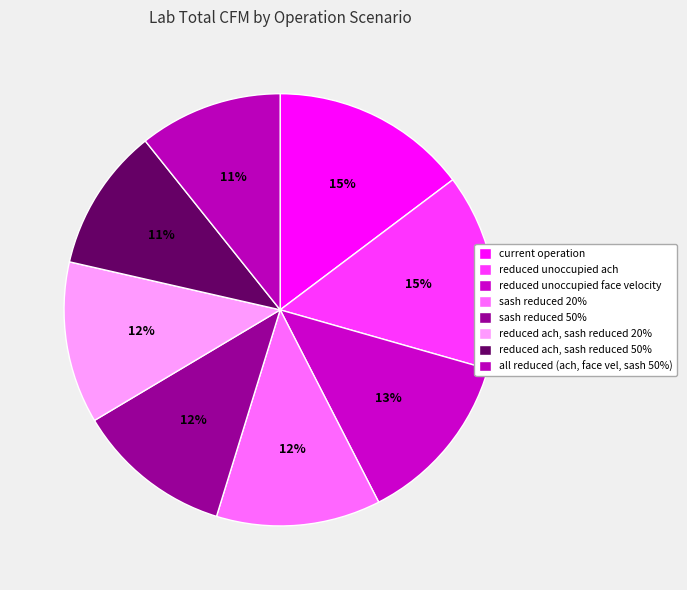

Which has a higher value, sash reduced 50% or reduced ach, sash reduced 20%?

reduced ach, sash reduced 20%